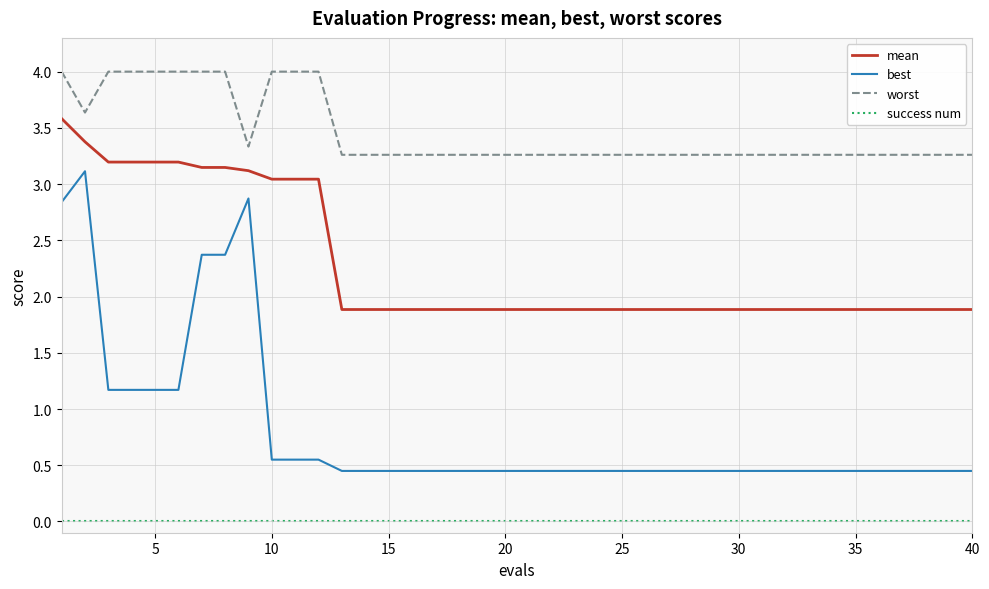

Which series has the largest total across all categories?

worst